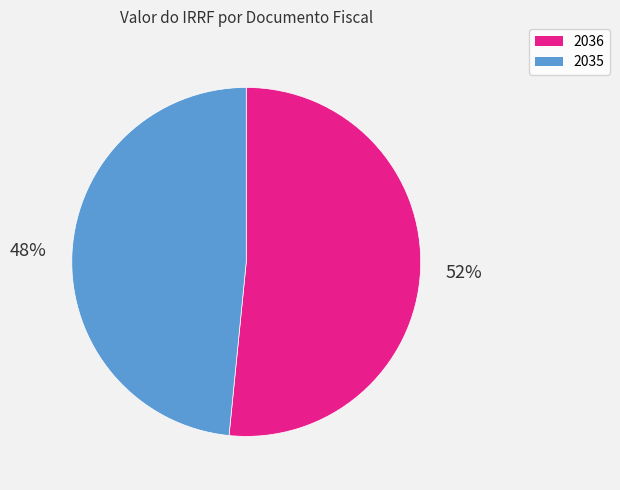

Is it true that 2035 is 62% of the pie?

False